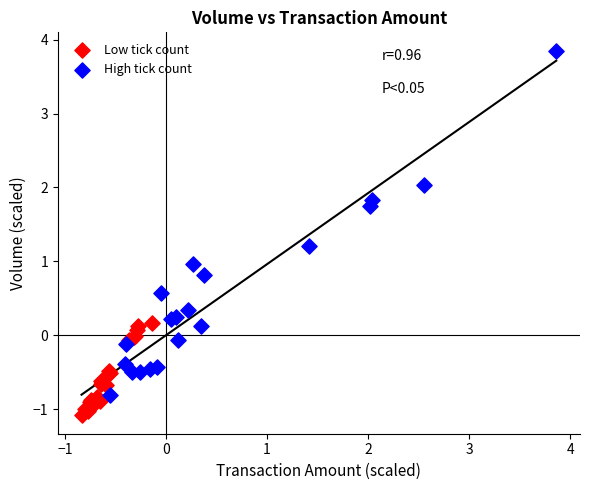

Which series reaches the maximum Y coordinate?

High tick count